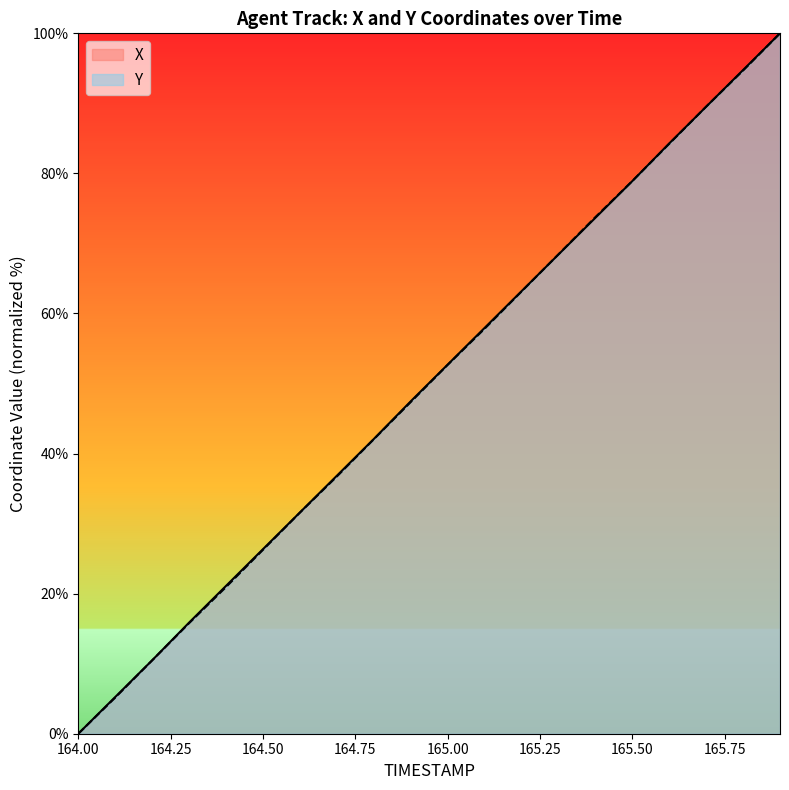

Which series has the largest total across all categories?

X